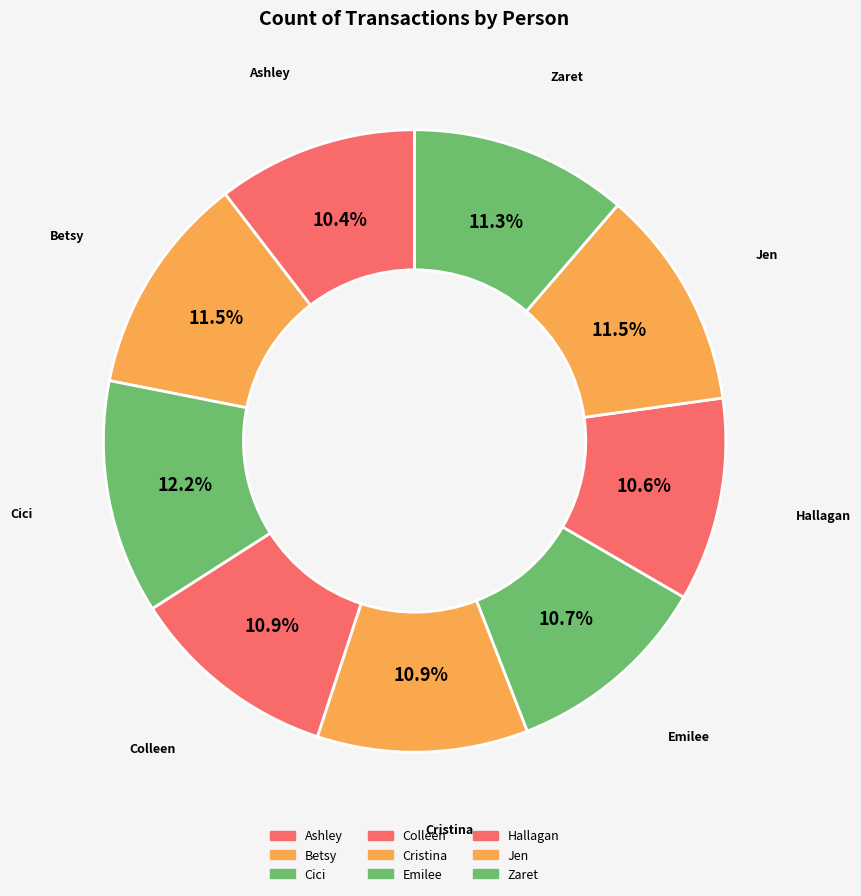

How many slices are in this pie chart?

9